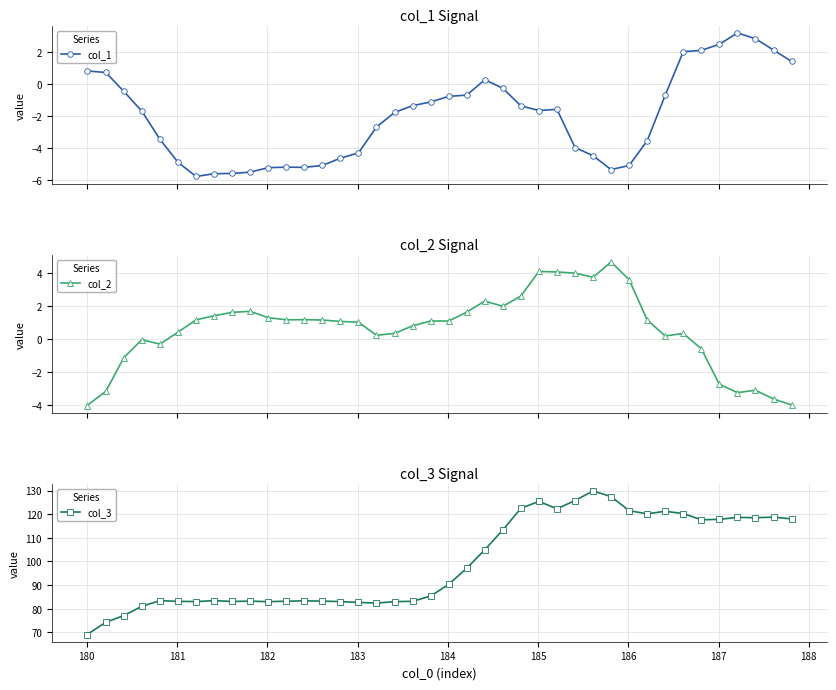

What is the value of the col_1 point at the 17th from the left?

-2.7